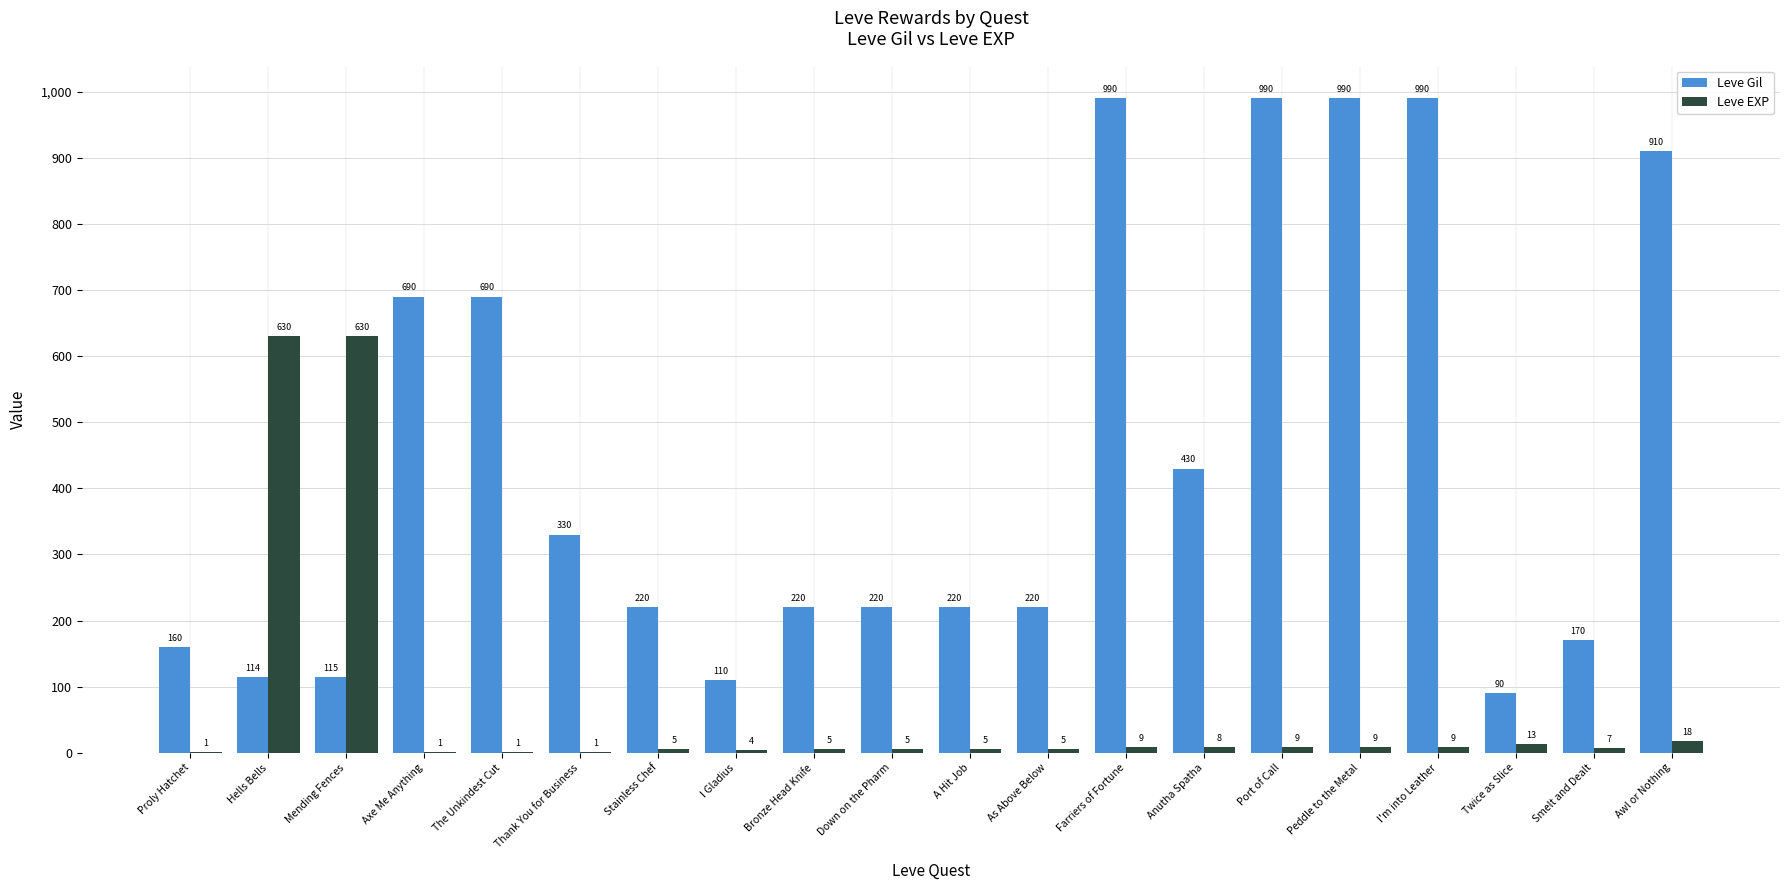

How many data points does each series have?

20